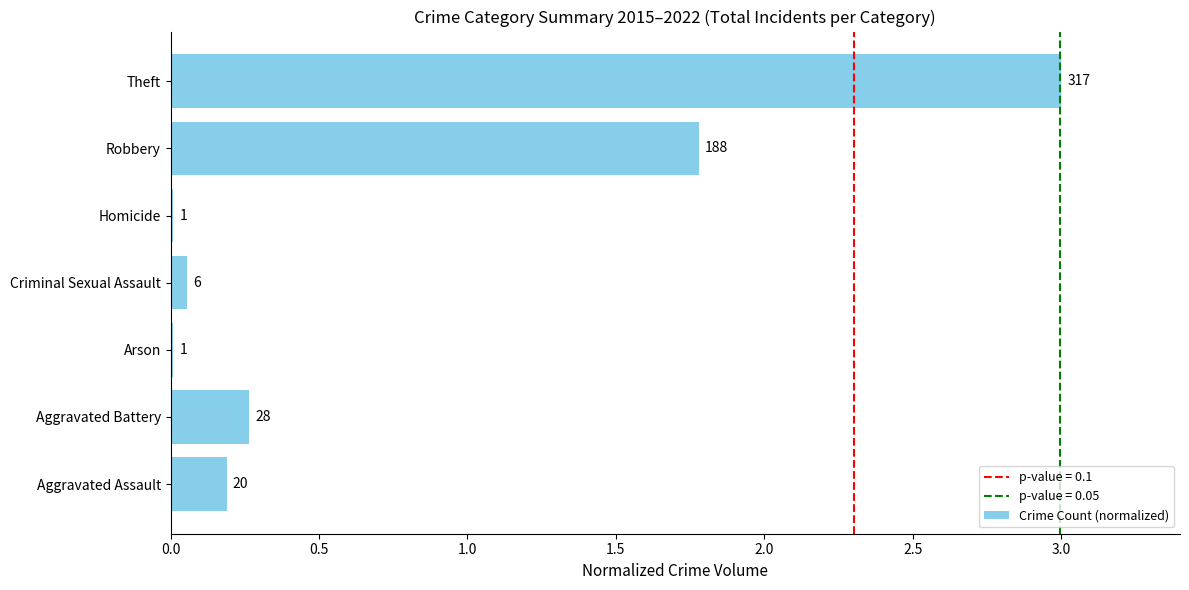

How many bars are there in total?

7